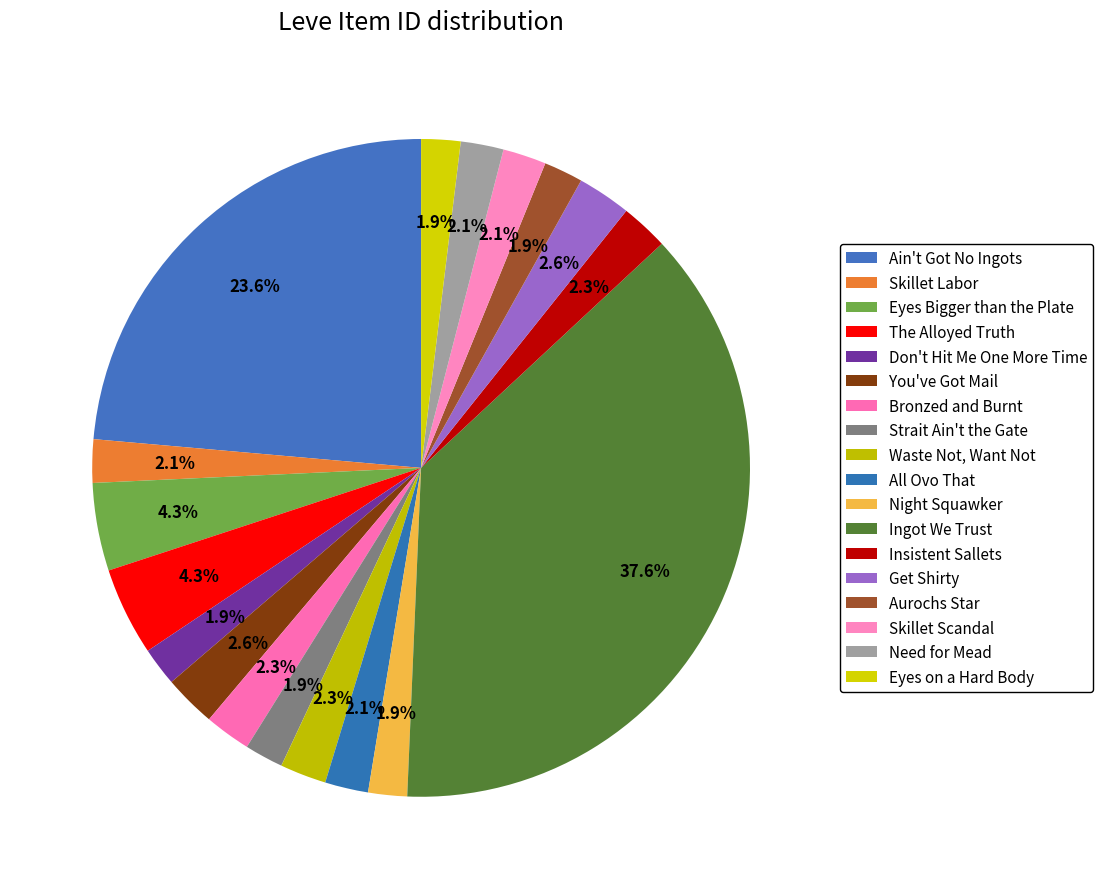

True or false: Skillet Scandal accounts for 16% of the total.

False